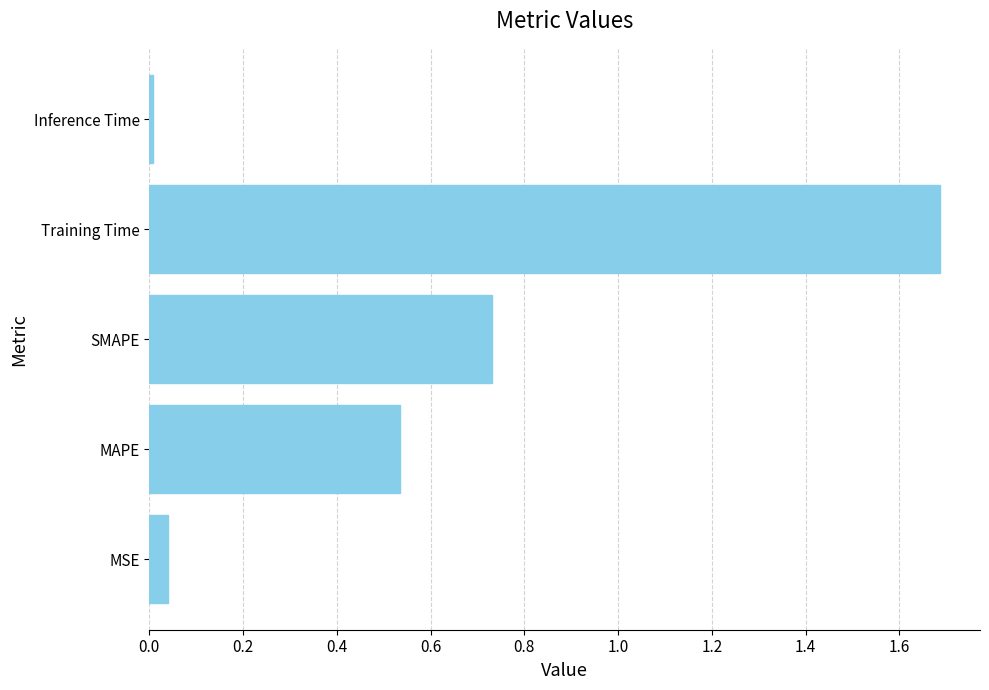

Which category has the lowest value across all series?

Inference Time